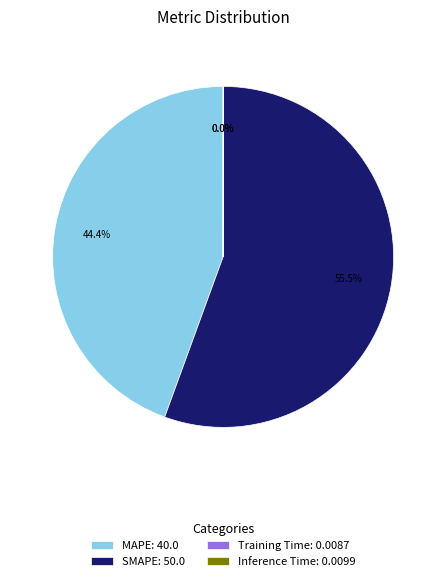

What is the largest slice in the pie chart?

SMAPE